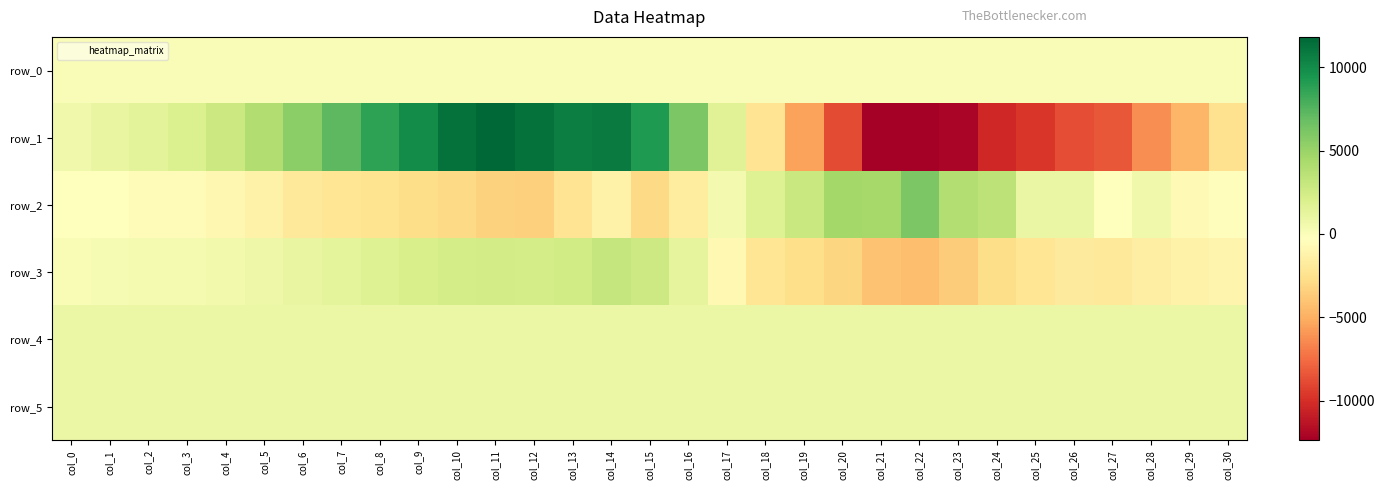

What is the difference between the maximum and second lowest values in the row_2 series?

9424.0